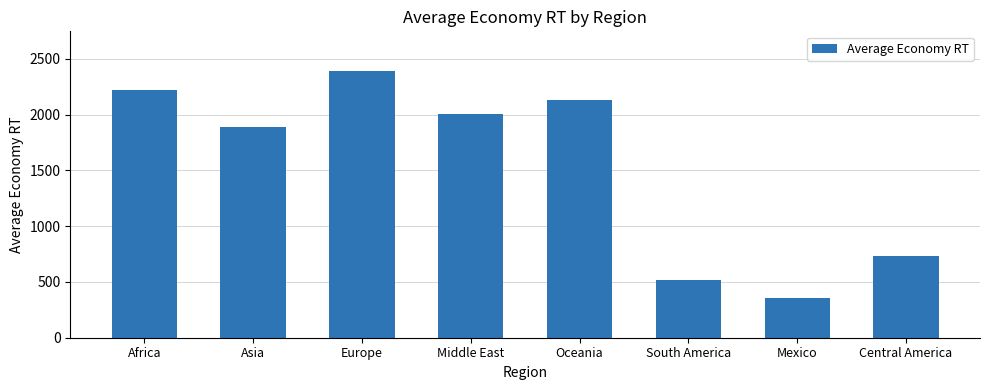

The chart shows a value of 3597.7 at Africa. True or false?

False